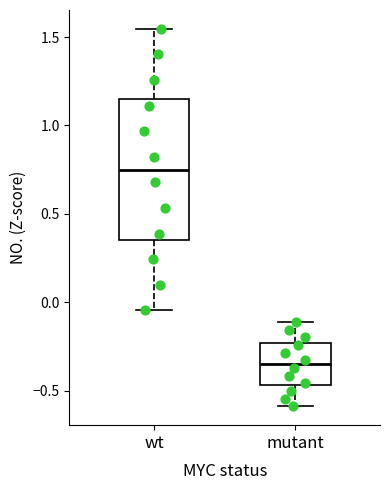

Comparing the boxes themselves (not the whiskers), which one is the tallest?

wt